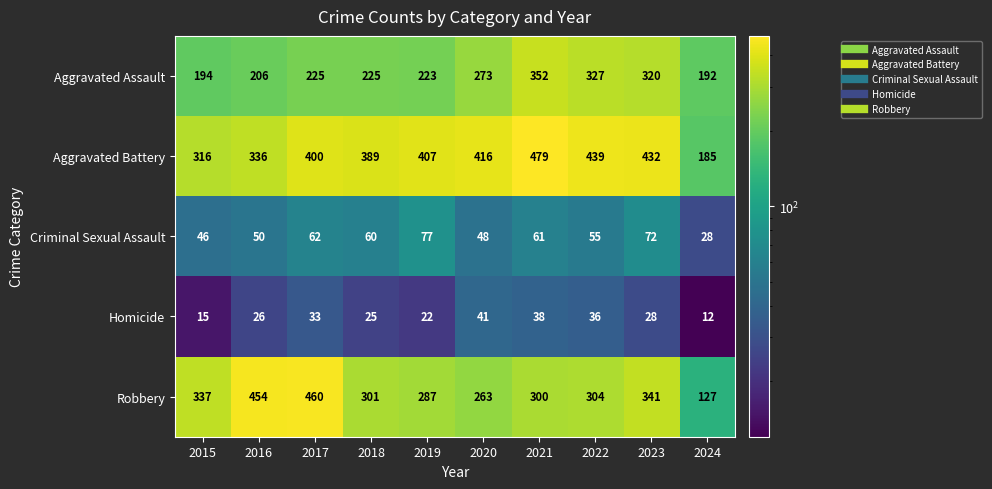

What is the difference between the Robbery values at 2015 and 2023?

4